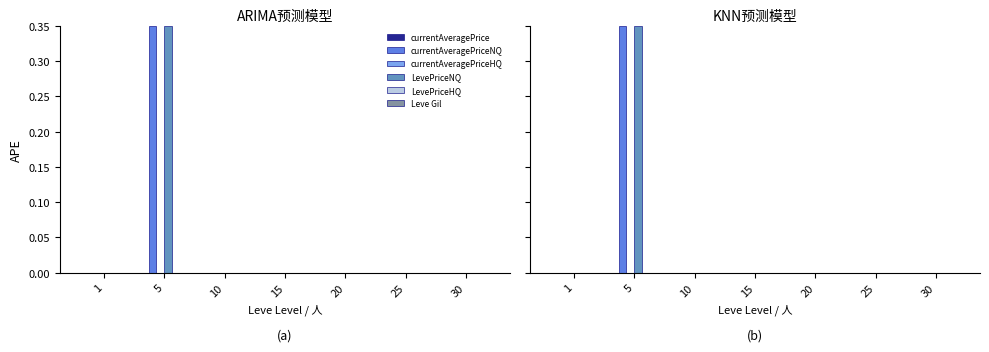

True or false: currentAveragePriceHQ has a value of 0.0 at 5.

True